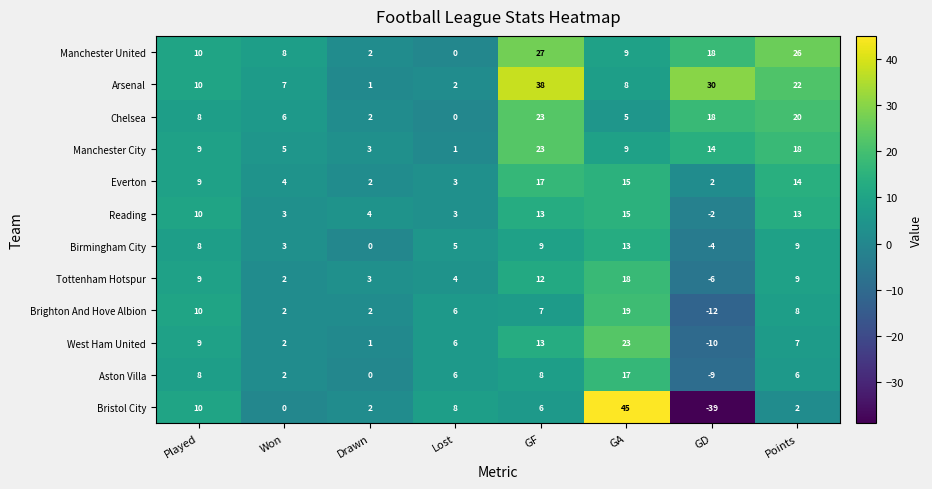

Is the value of Aston Villa at GF greater than the value of Chelsea at Lost?

Yes